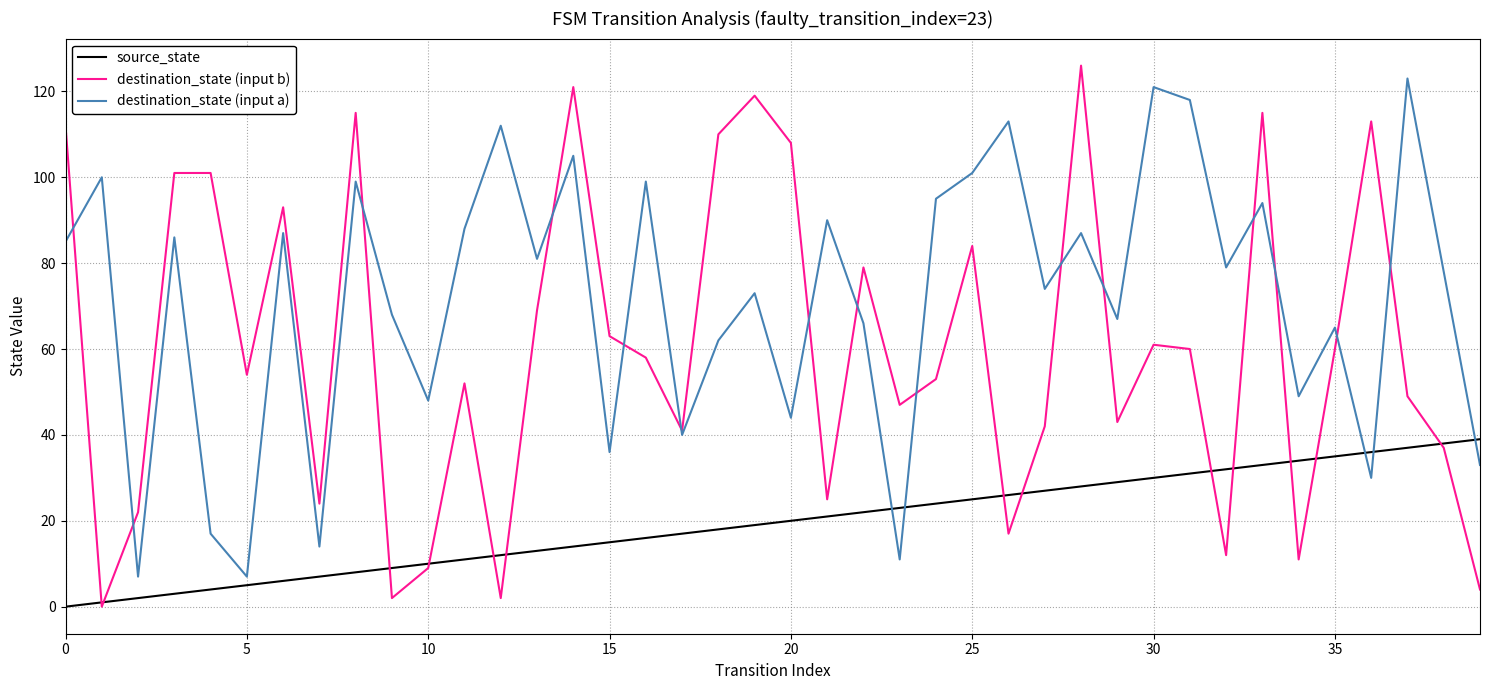

Which series has the largest range (max minus min)?

destination_state (input b)